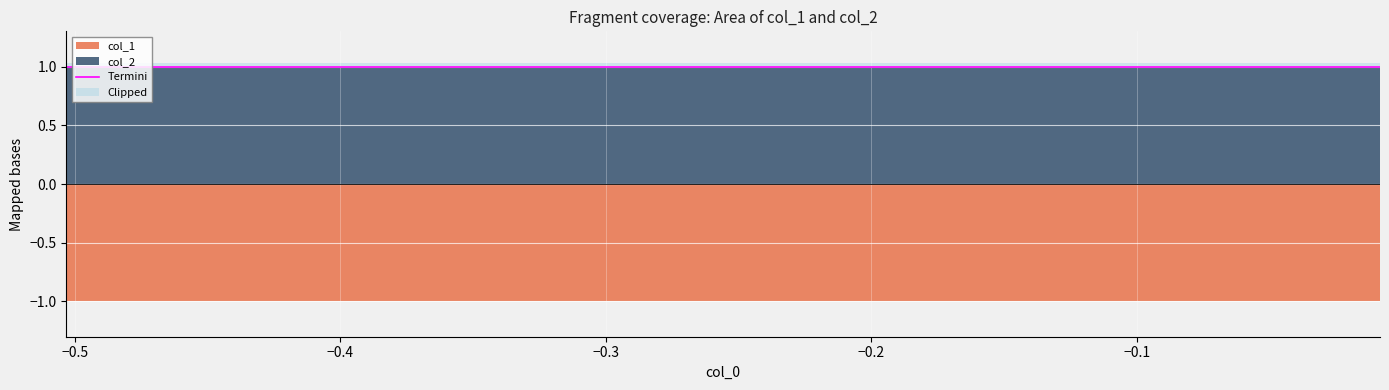

At 0, list the series in order from smallest to largest.

col_1, col_2